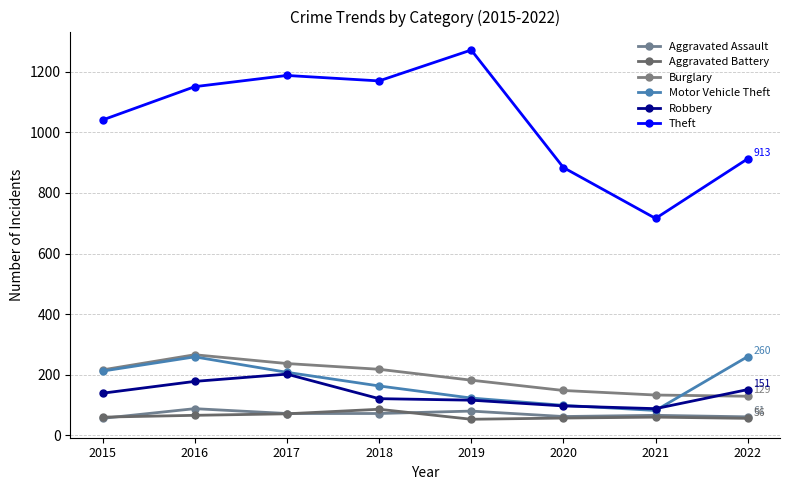

What is the value of the Theft point at the 2nd from the left?

1151